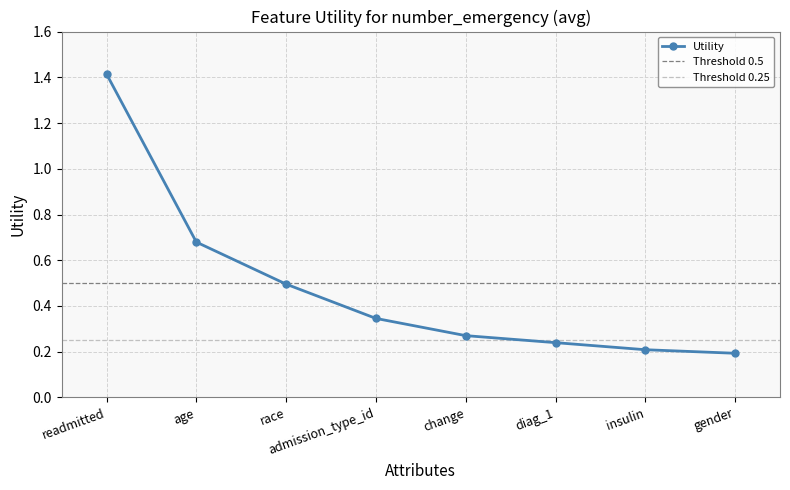

The value at readmitted is 0.6. True or false?

False